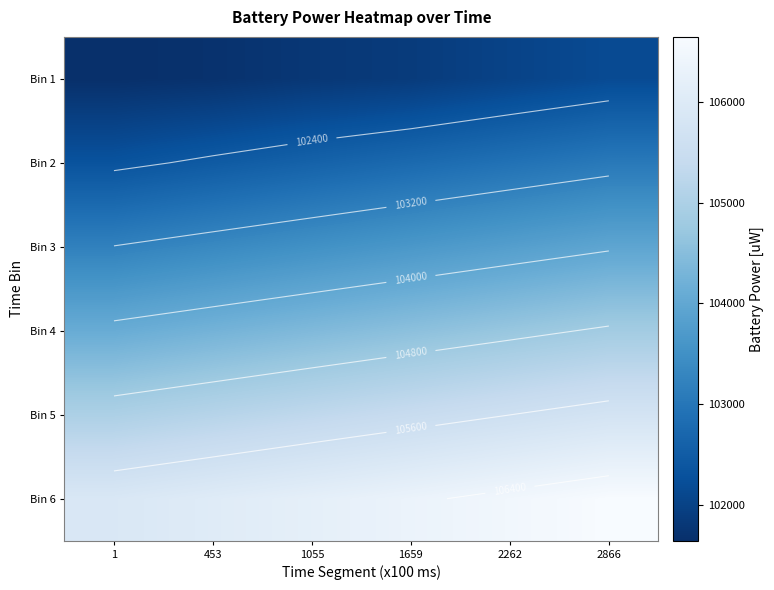

What is the difference between the Bin 1 values at 1659 and 1055?

74.2